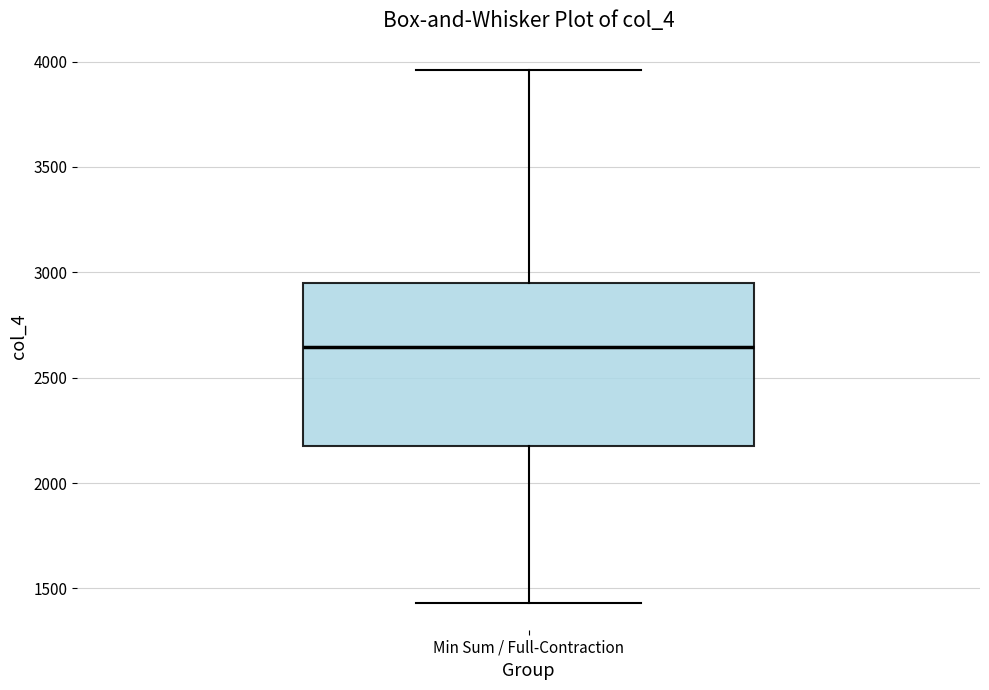

Read this box plot against the y-axis: the position of the median line, the range covered by the box, and the ends of both whiskers. The values are not printed on the chart, so give them approximately, as read against the axis.

median 2650, box 2200 to 2950, whiskers 1450 to 3950